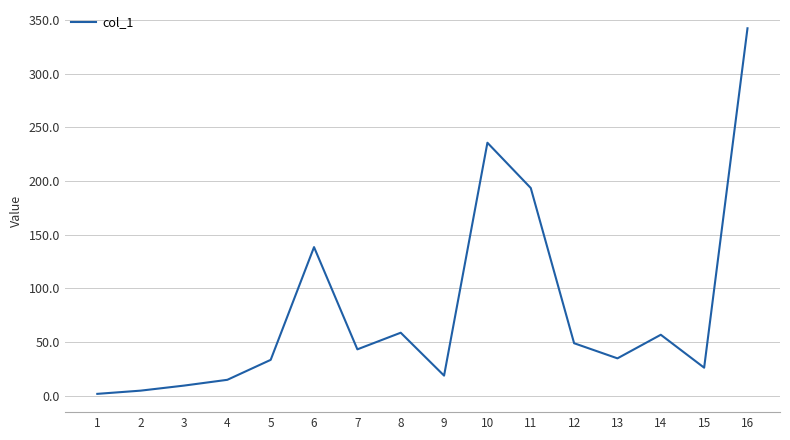

Where is the data nearest to the value 172?

11